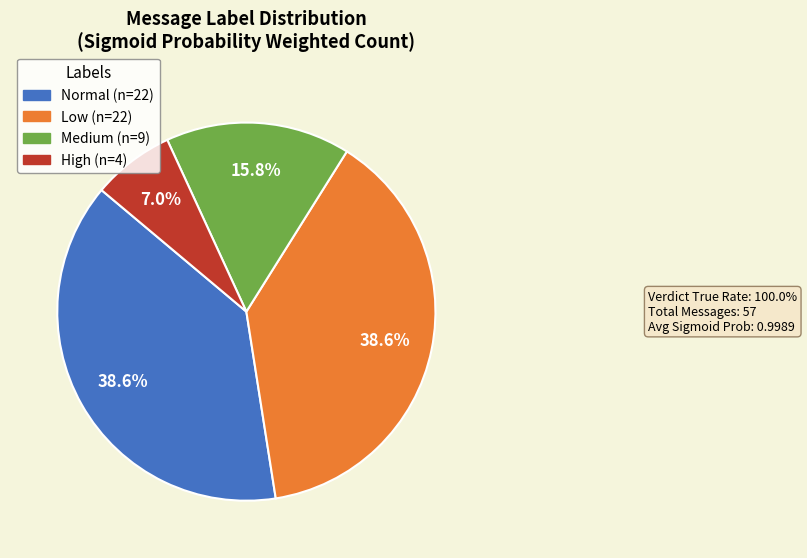

Does any single category account for the majority?

No